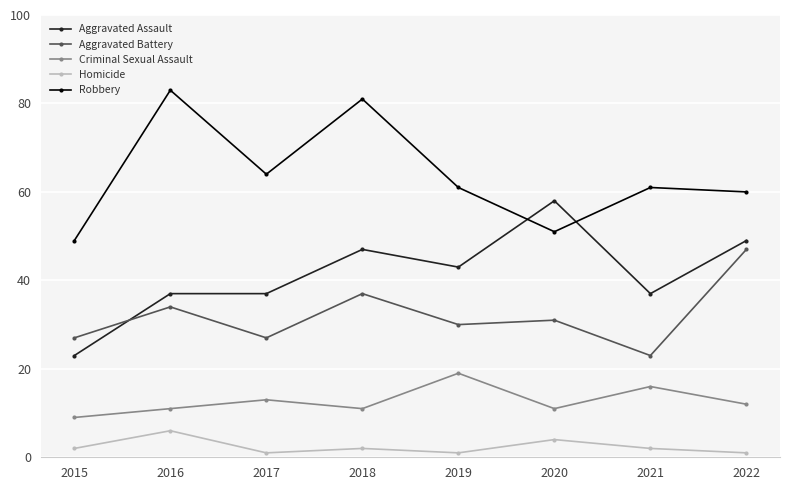

Read the Aggravated Battery value at 2019.

30